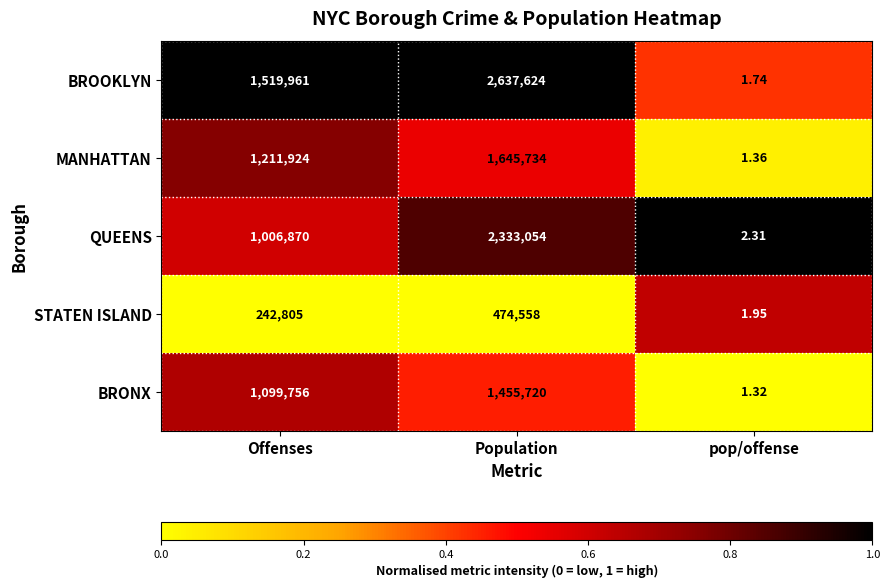

At which category does the chart reach its minimum across all series?

pop/offense